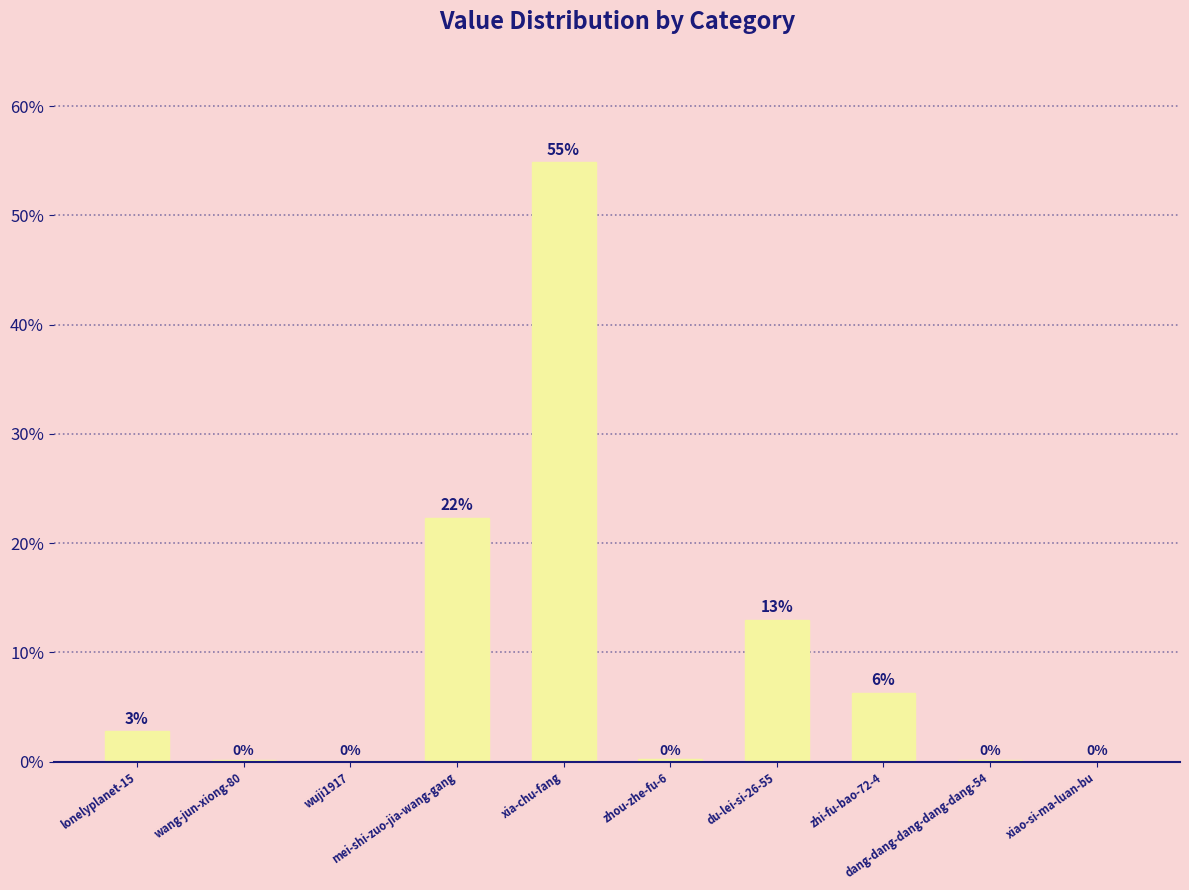

The value at wuji1917 is 0.1. True or false?

False